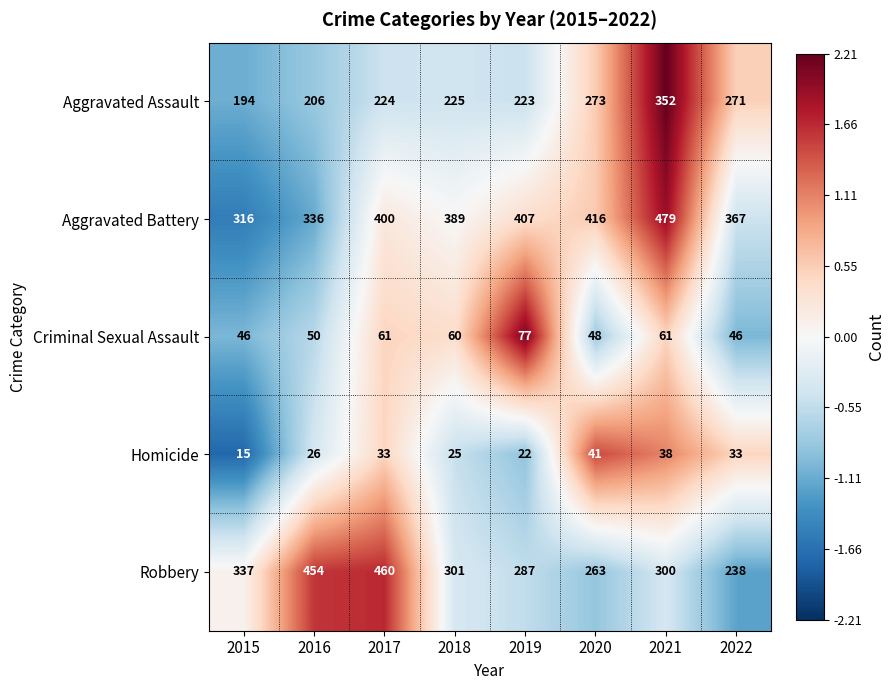

What is the difference between the maximum and minimum values in the Aggravated Assault series?

158